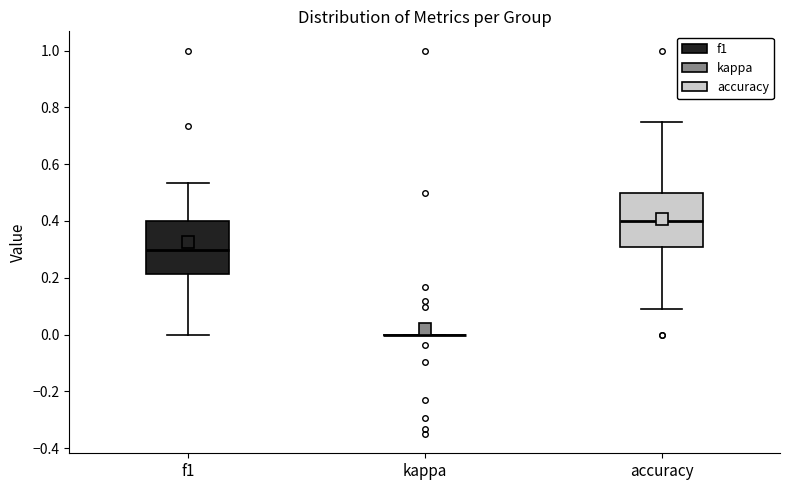

Reading left to right, transcribe this box plot: for each box, give where its median line is, the range the box spans, and where its two whiskers end, as read against the y-axis. The values are not printed on the chart, so give them approximately, as read against the axis.

f1: median 0.30, box 0.22 to 0.40, whiskers 0.00 to 0.54
kappa: box collapsed to a line at 0.00, whiskers 0.00 to 0.00
accuracy: median 0.40, box 0.30 to 0.50, whiskers 0.10 to 0.76